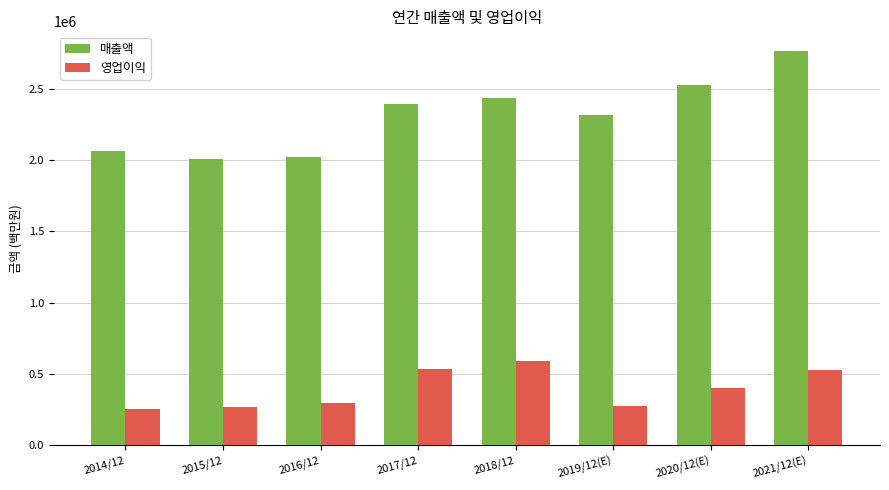

Which series has the largest total across all categories?

매출액